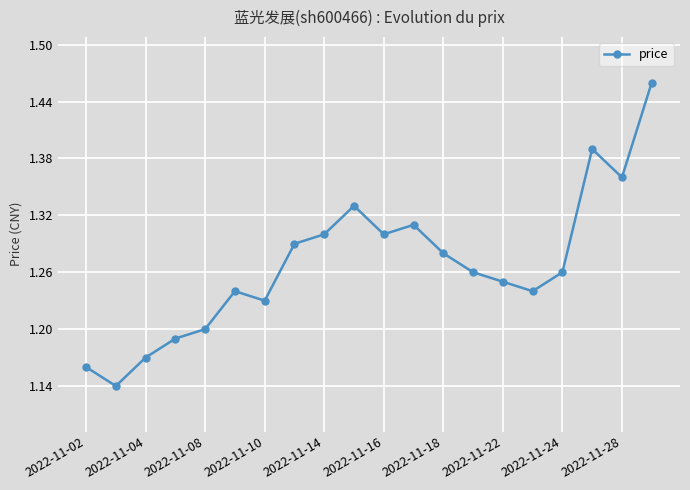

Count the values in the range 1 to 2.

20